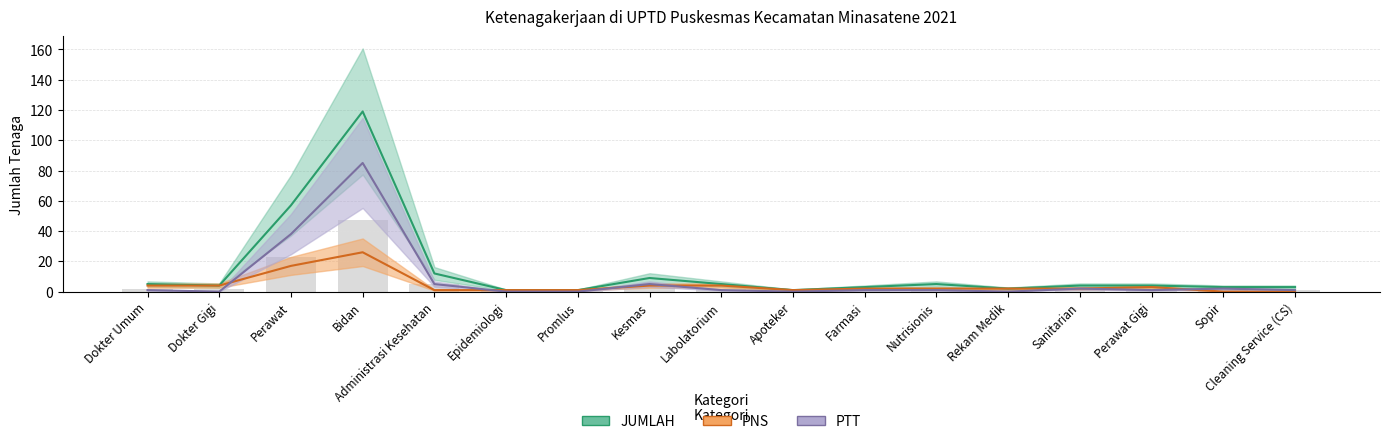

What is the average value of the PNS series?

4